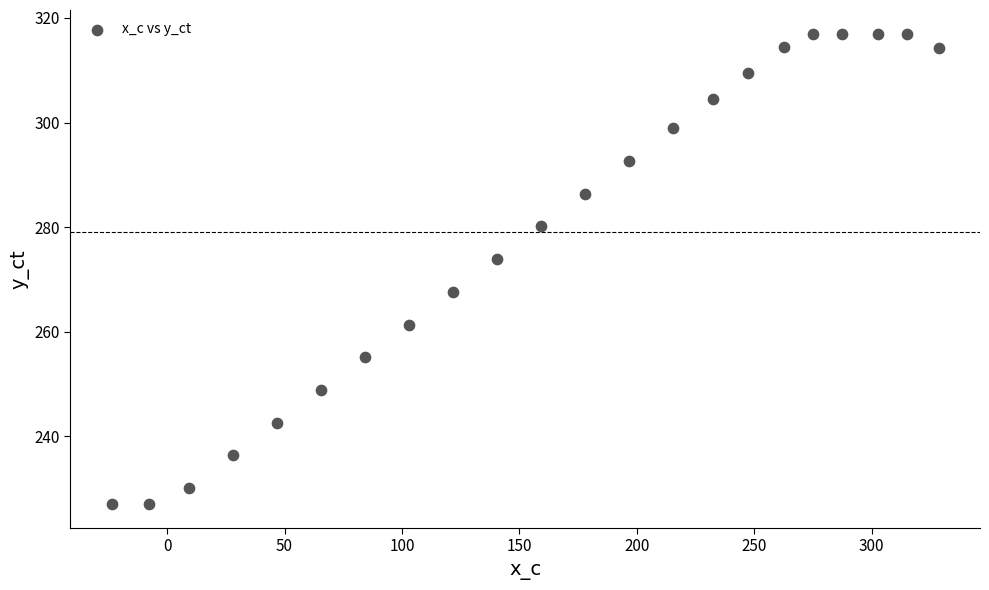

What is the range of Y values (max minus min)?

90.0